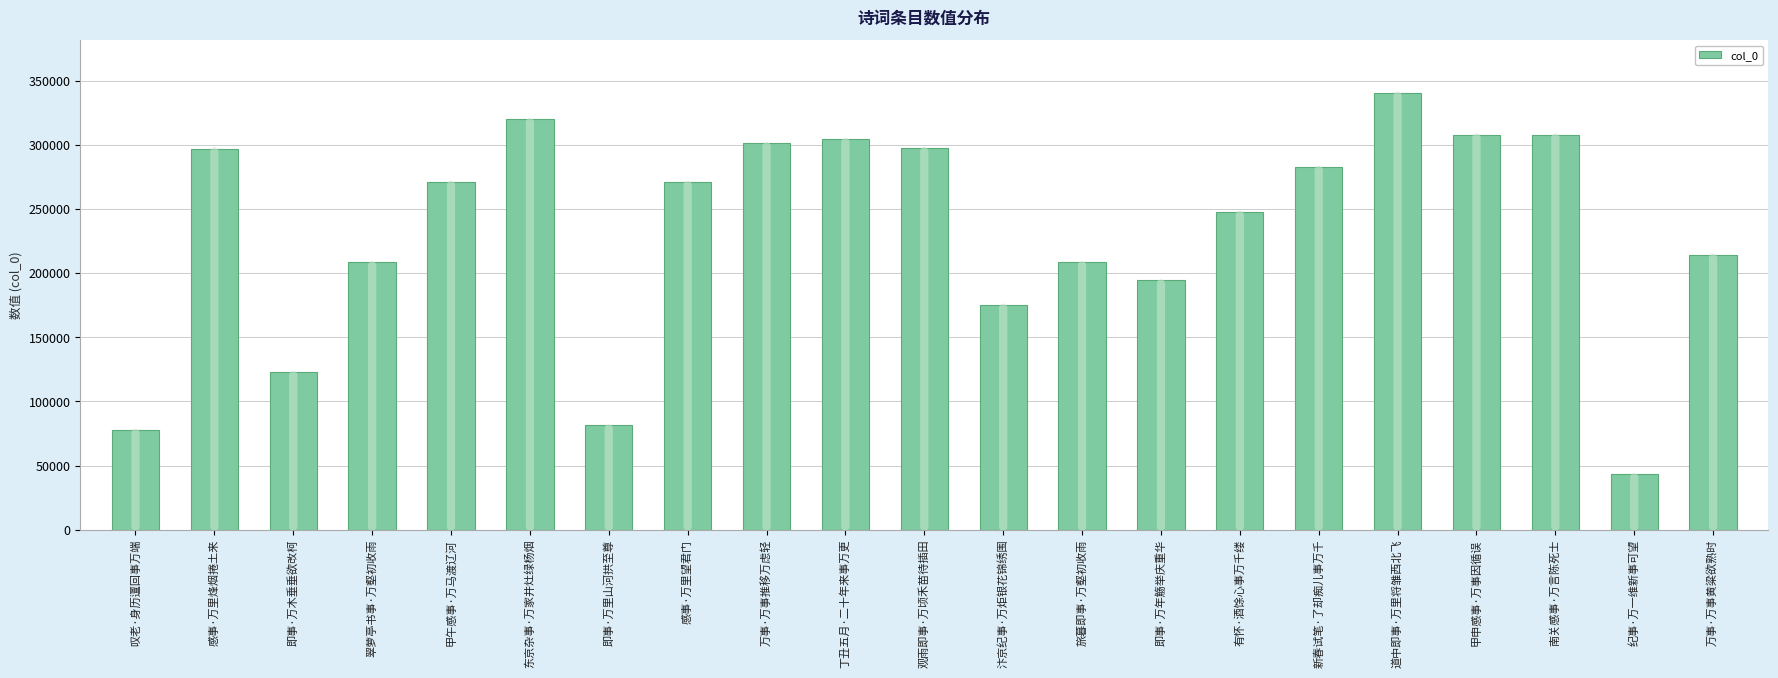

What is the difference between the maximum and minimum values?

297568